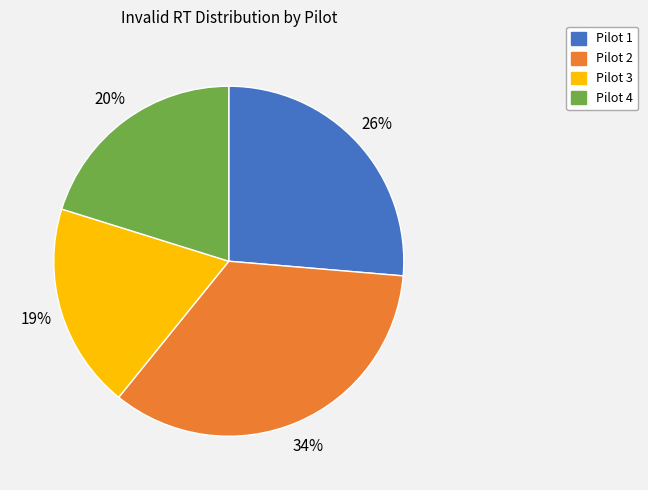

To the nearest percent, what is the average slice percentage?

25%